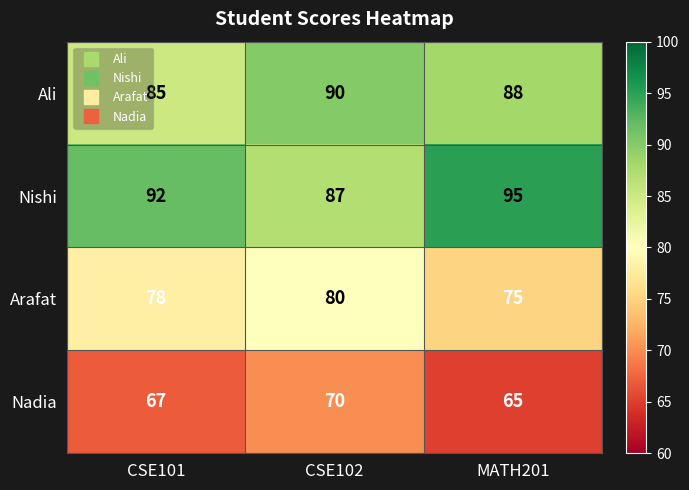

At which category does the chart reach its peak across all series?

MATH201